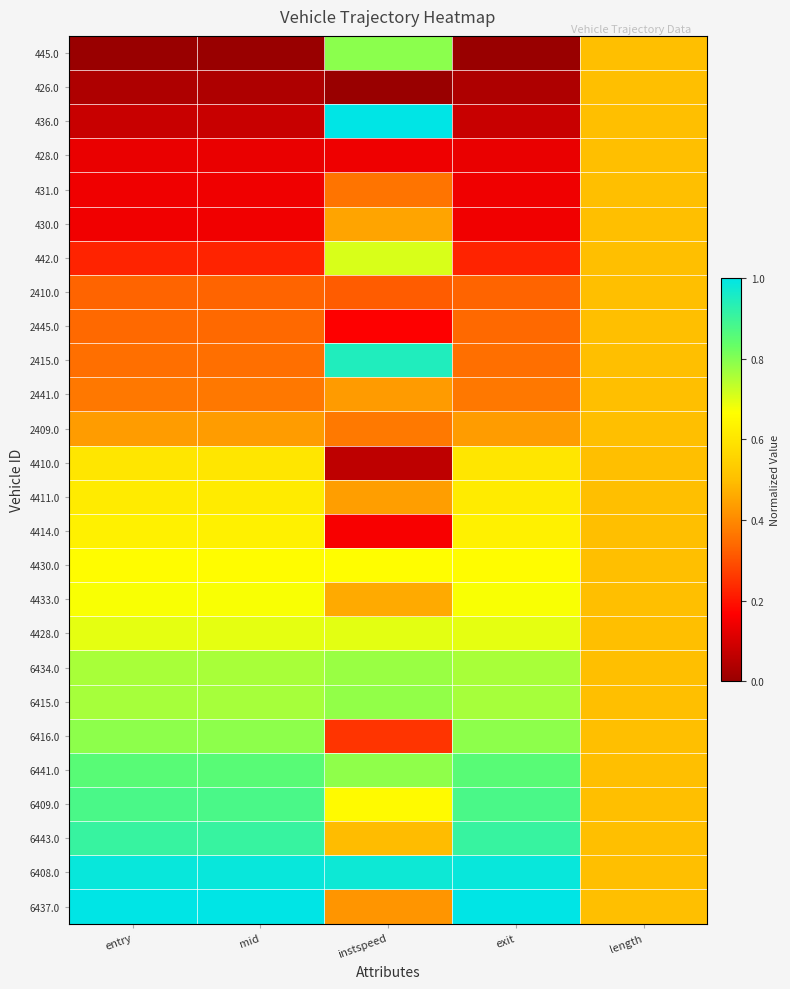

Which series has the largest range (max minus min)?

436.0